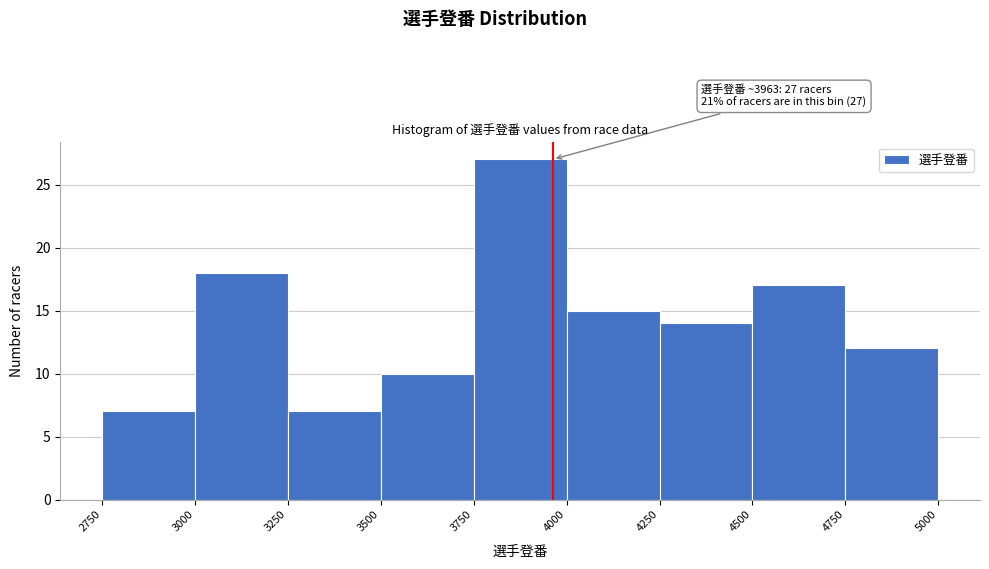

Which range on the x-axis has the tallest bar?

3750 to 4000